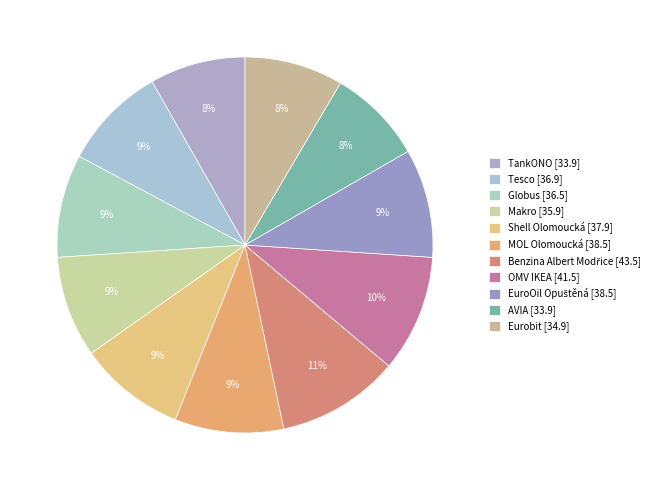

Combined, do MOL Olomoucká and TankONO account for over 50%?

No